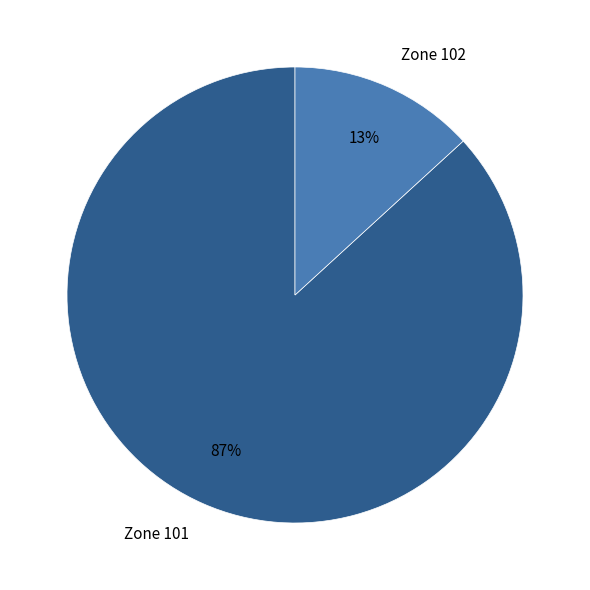

Which category accounts for the majority?

Zone 101